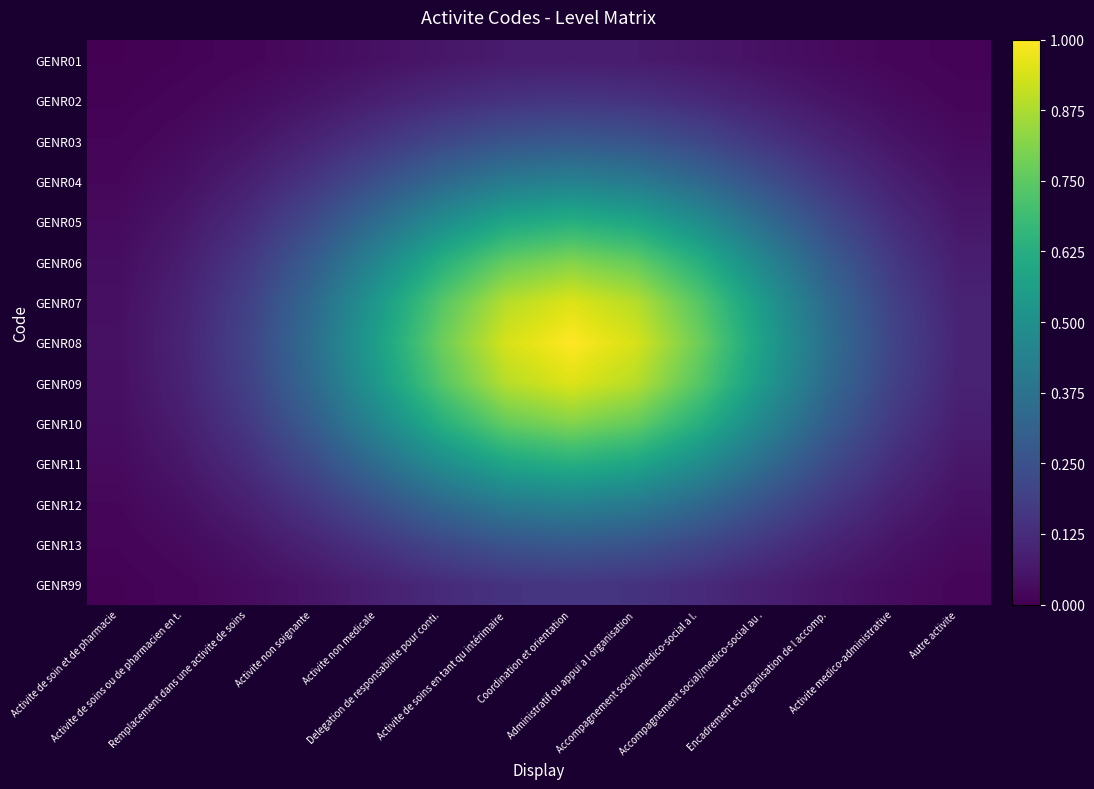

Between Activite de soins ou de pharmacien en t. and Coordination et orientation, which series saw the biggest shift?

GENR08